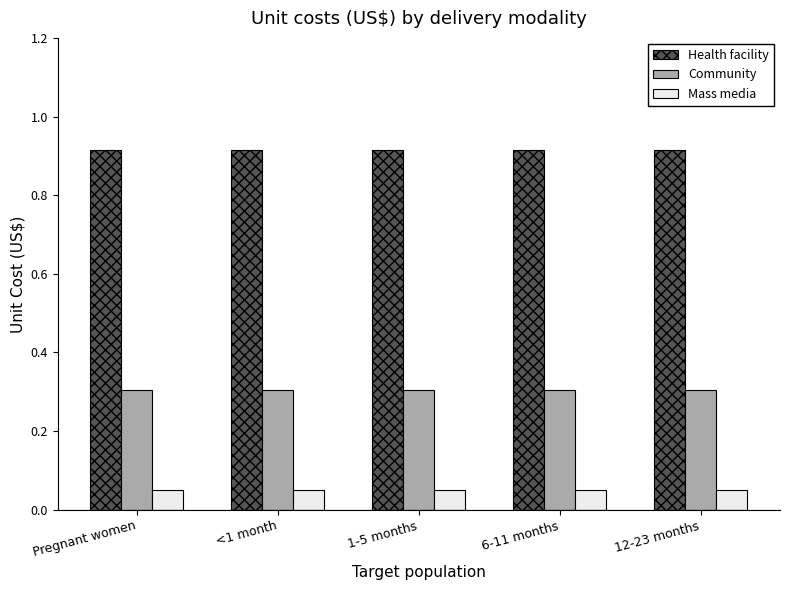

What is the highest value of the Community series?

0.3